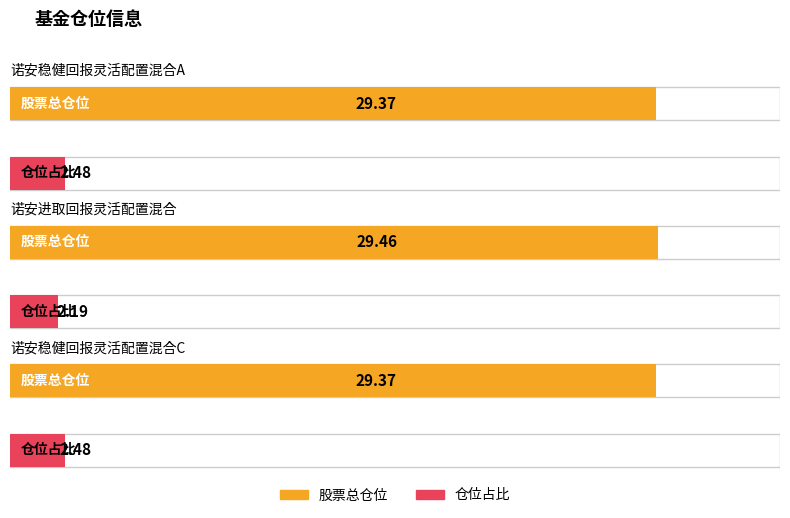

At which category is the sum across all series the highest?

诺安稳健回报灵活配置混合A